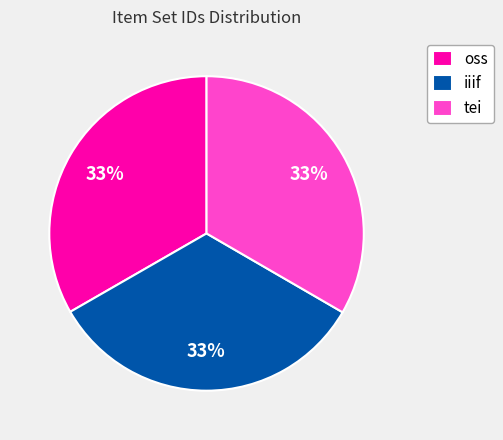

Count the number of slices in the pie.

3